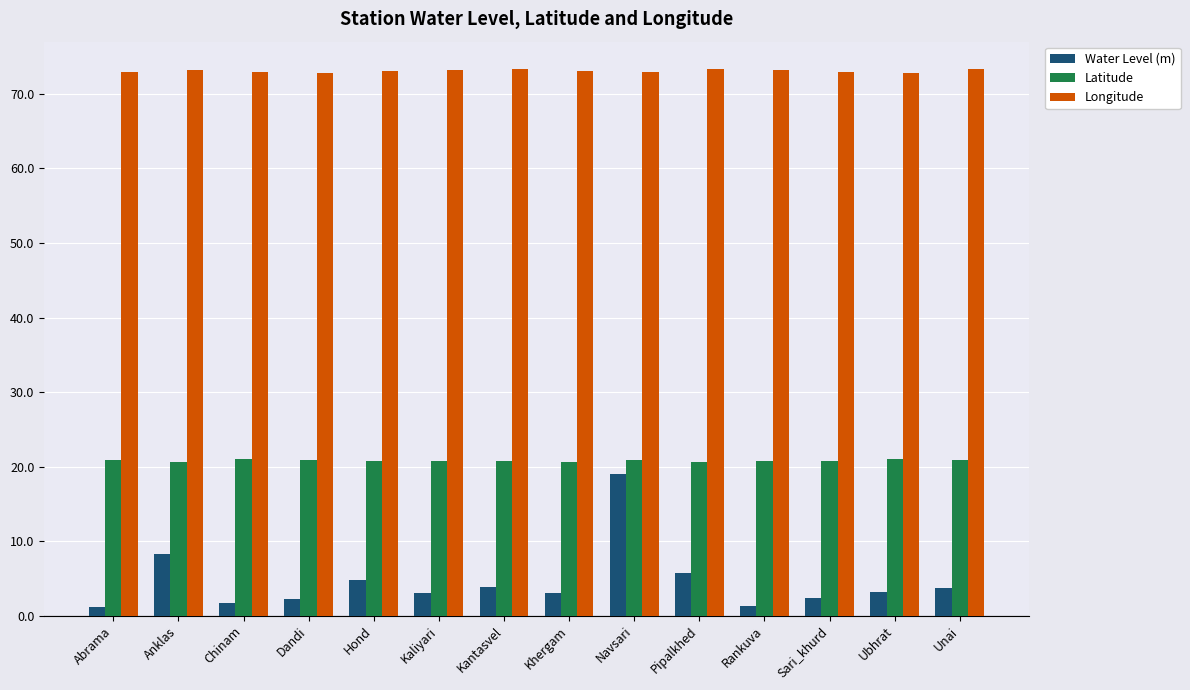

True or false: Water Level (m) has a value of 8.2 at Anklas.

True